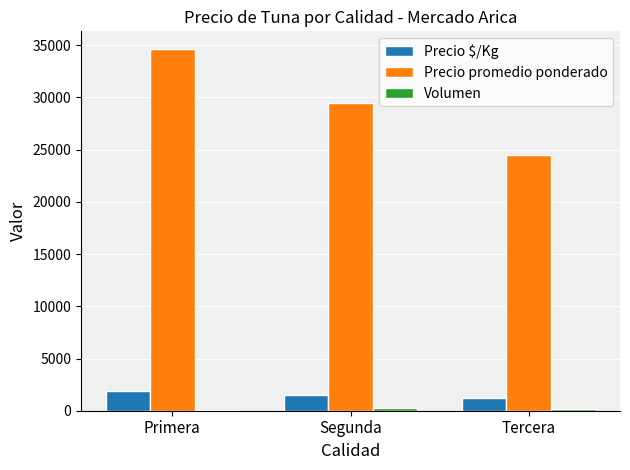

The Precio $/Kg series shows 1225 at Tercera. True or false?

True